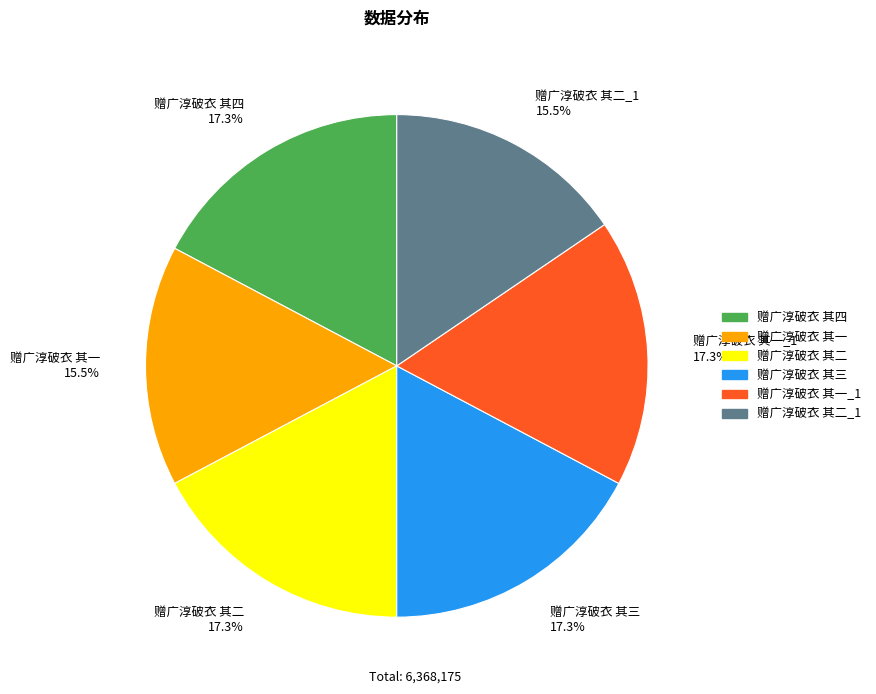

Which has a higher value, 赠广淳破衣 其二_1 15.5% or 赠广淳破衣 其二 17.3%?

赠广淳破衣 其二 17.3%